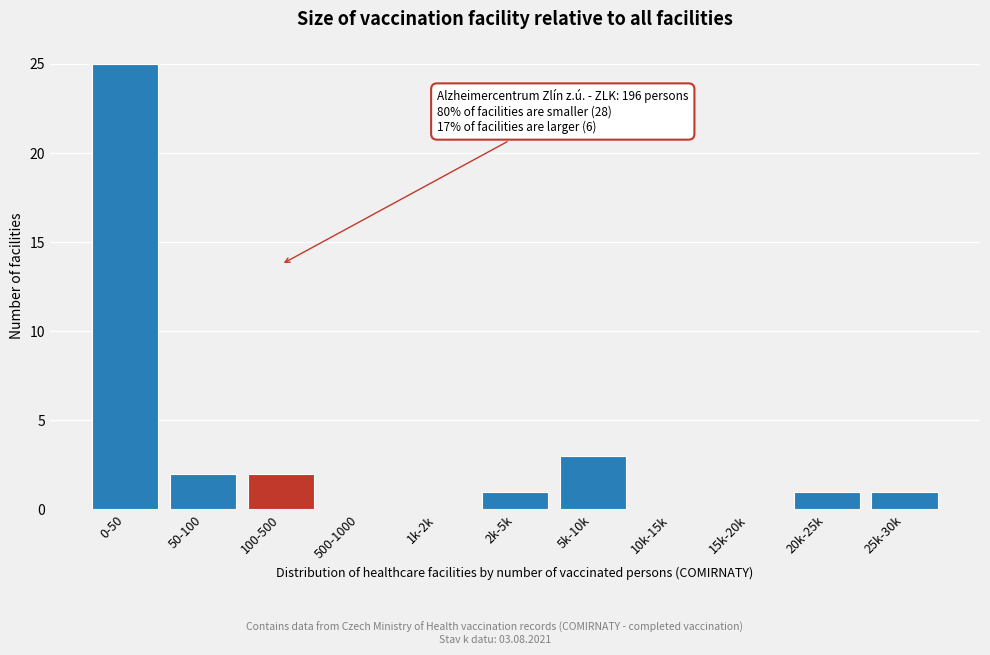

Reading left to right, transcribe all the data shown in this chart.

0-50=25	50-100=2	100-500=2	500-1000=0	1k-2k=0	2k-5k=1	5k-10k=3	10k-15k=0	15k-20k=0	20k-25k=1	25k-30k=1